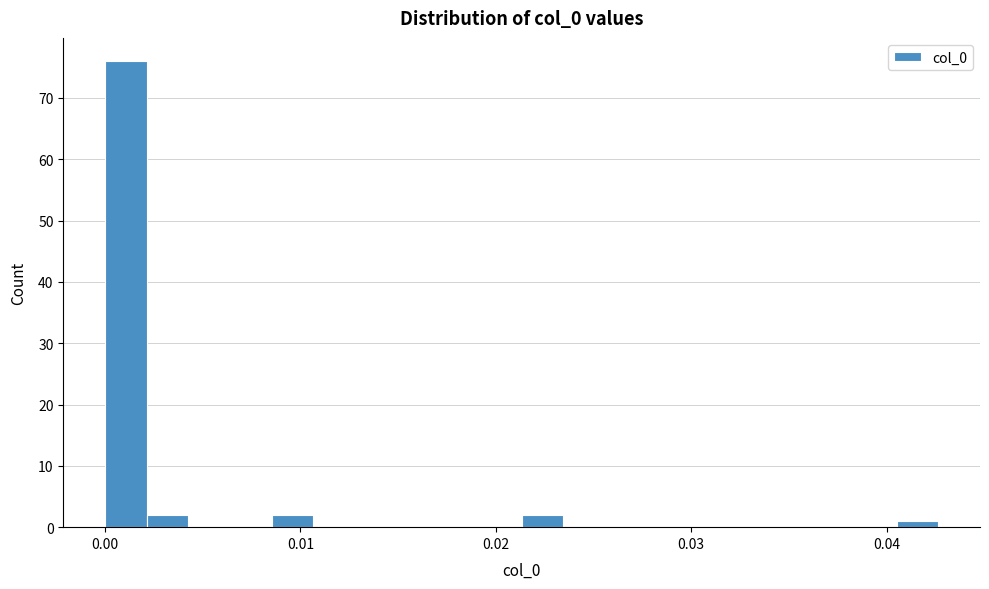

Around what value on the x-axis is the tallest bar? Give the approximate position of its centre, as read against the axis.

0.001